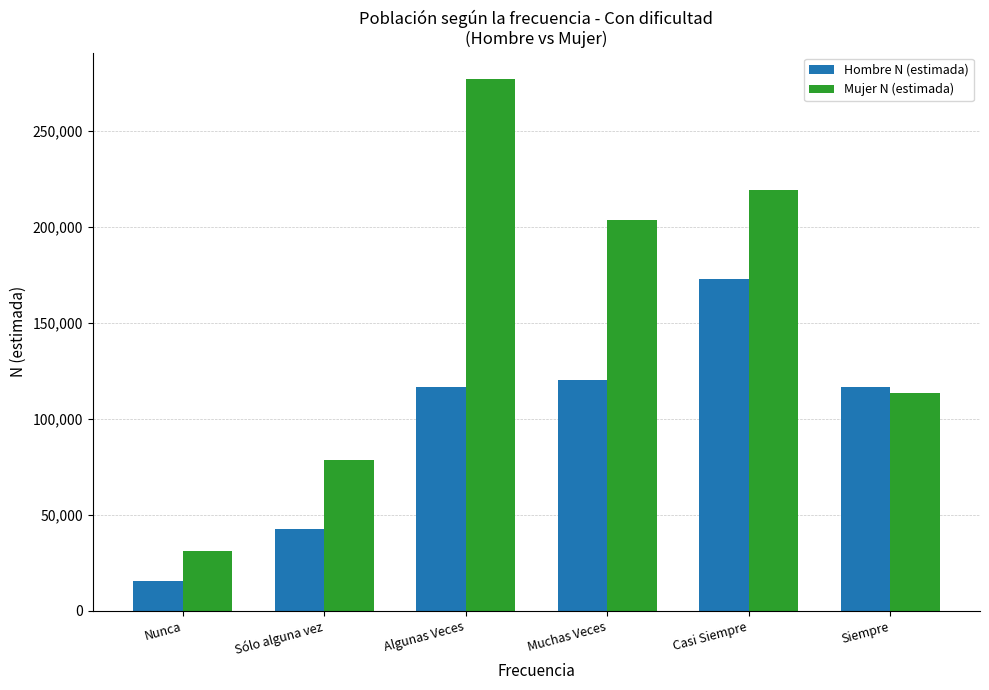

What position from the left is Siempre?

6